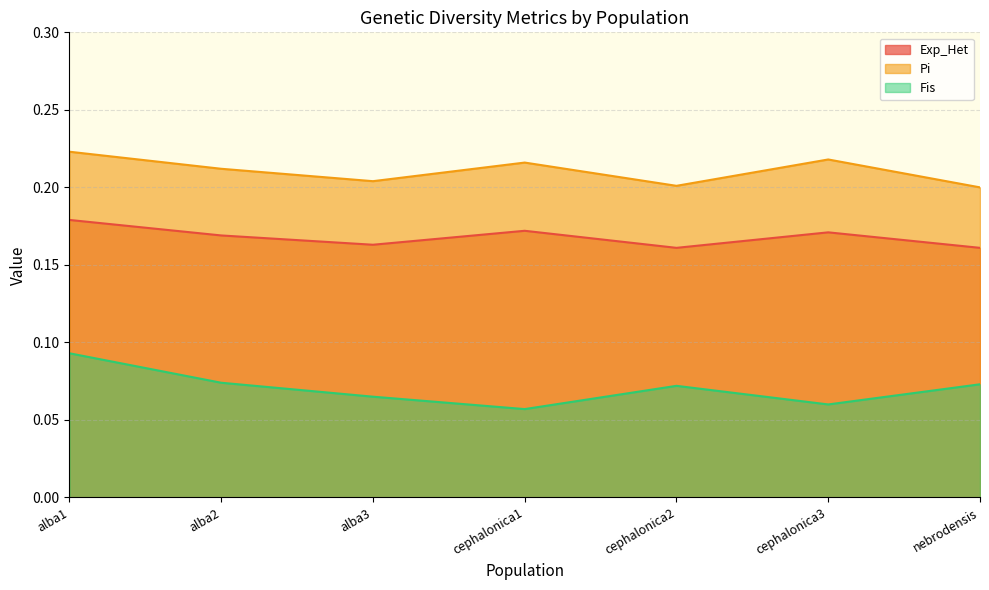

Where is the first local minimum for Exp_Het?

alba3